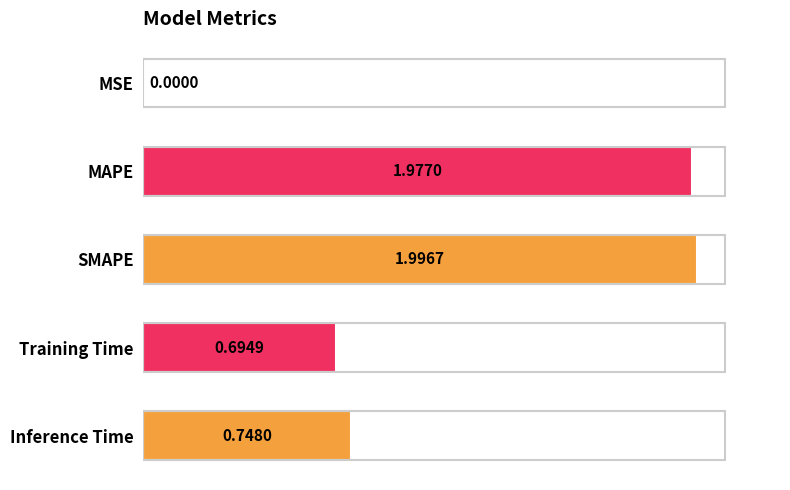

At which label is the value closest to 0?

MSE